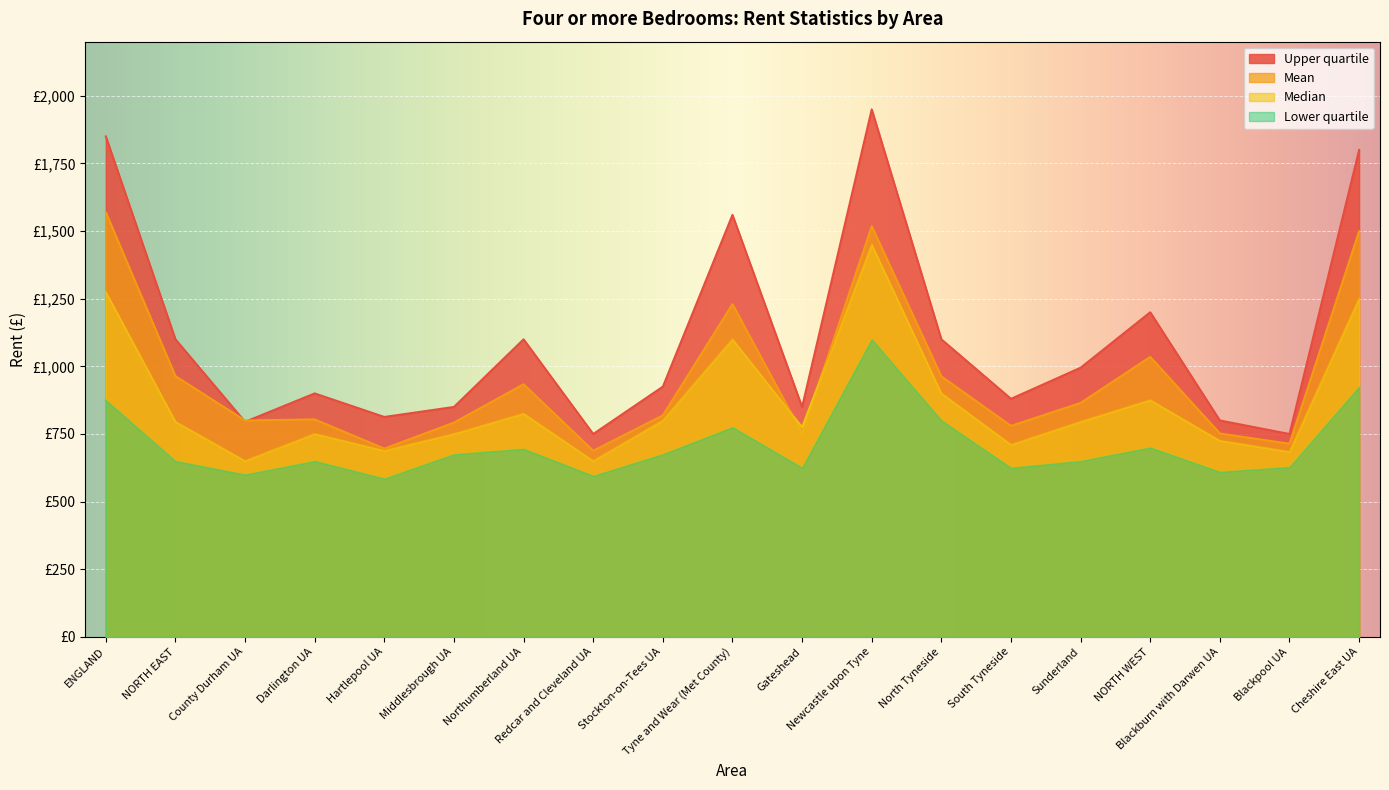

Which series has the widest spread of values?

Upper quartile